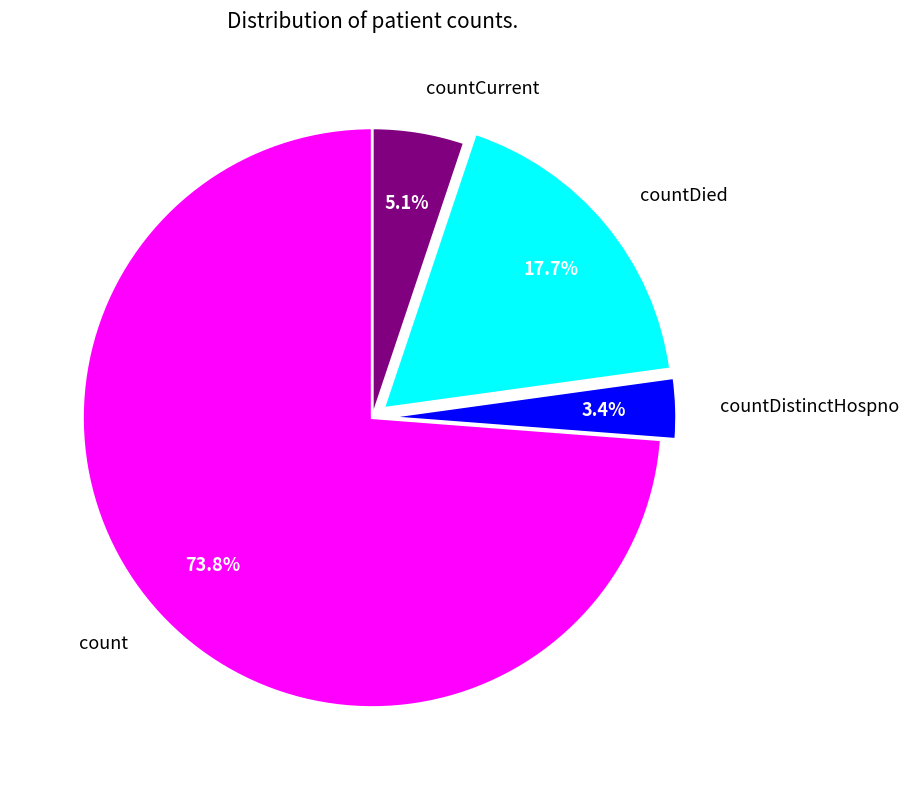

The countCurrent slice represents 13% of the pie. True or false?

False